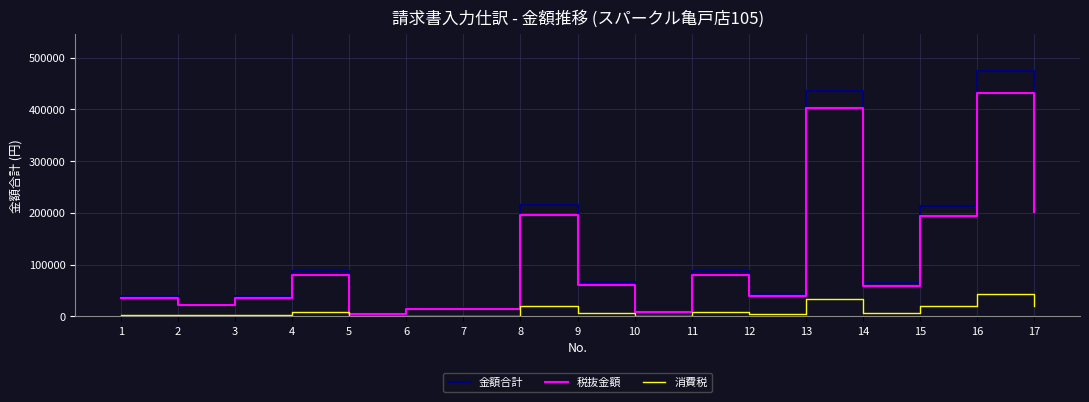

Rank the series by their maximum value, from highest to lowest.

金額合計, 税抜金額, 消費税